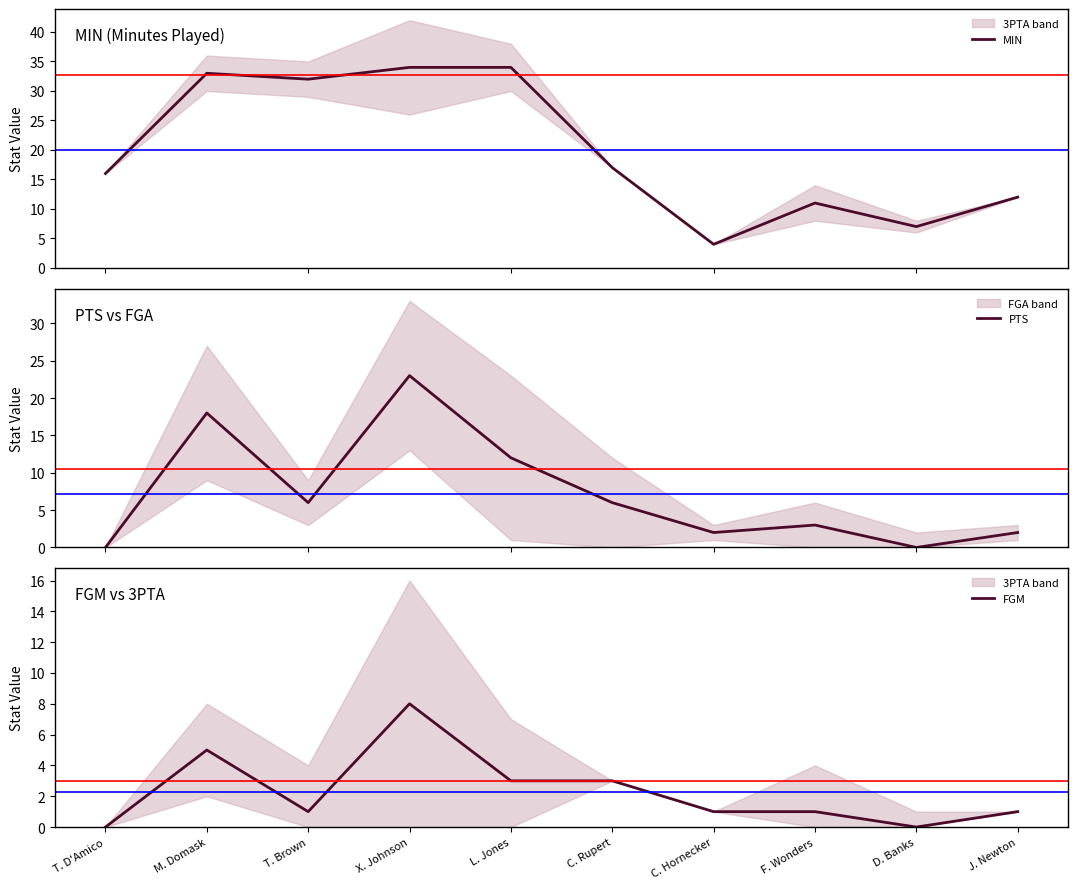

What is the value of the MIN point at the 5th from the left?

34